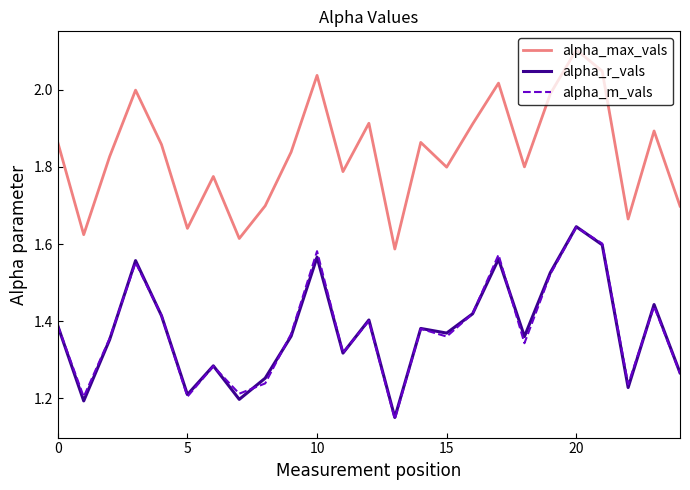

Is this an area chart (filled region under the line)?

No